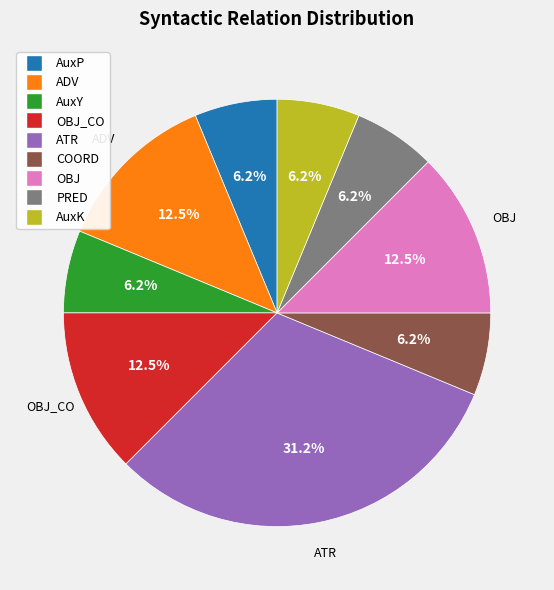

Is there any slice that represents more than half of the pie?

No